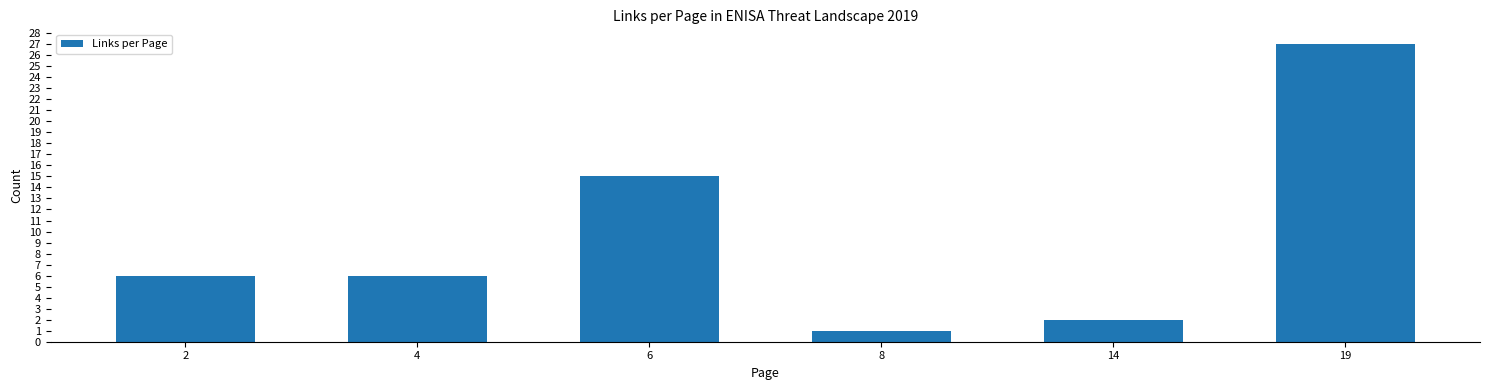

Reading right to left, extract all data points from this chart.

27	2	1	15	6	6